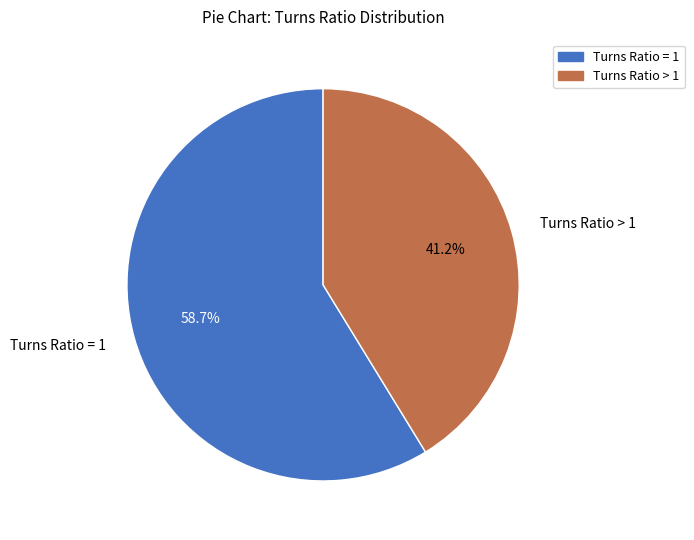

Which category has the biggest portion of the pie?

Turns Ratio = 1